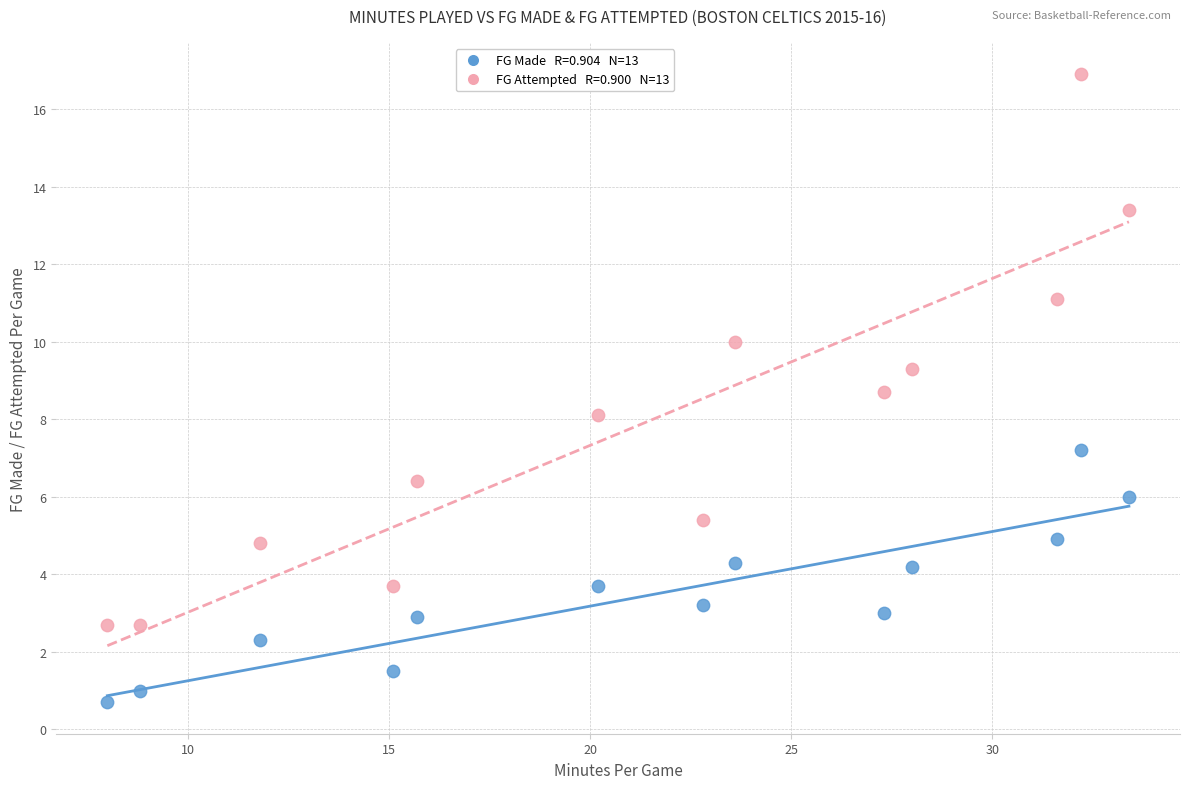

Across all data points, what is the range of X values (max minus min)?

25.4